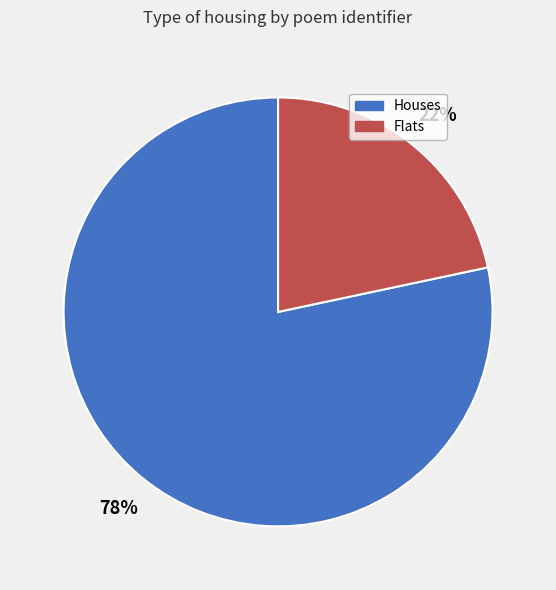

Is there a majority slice in this chart?

Yes